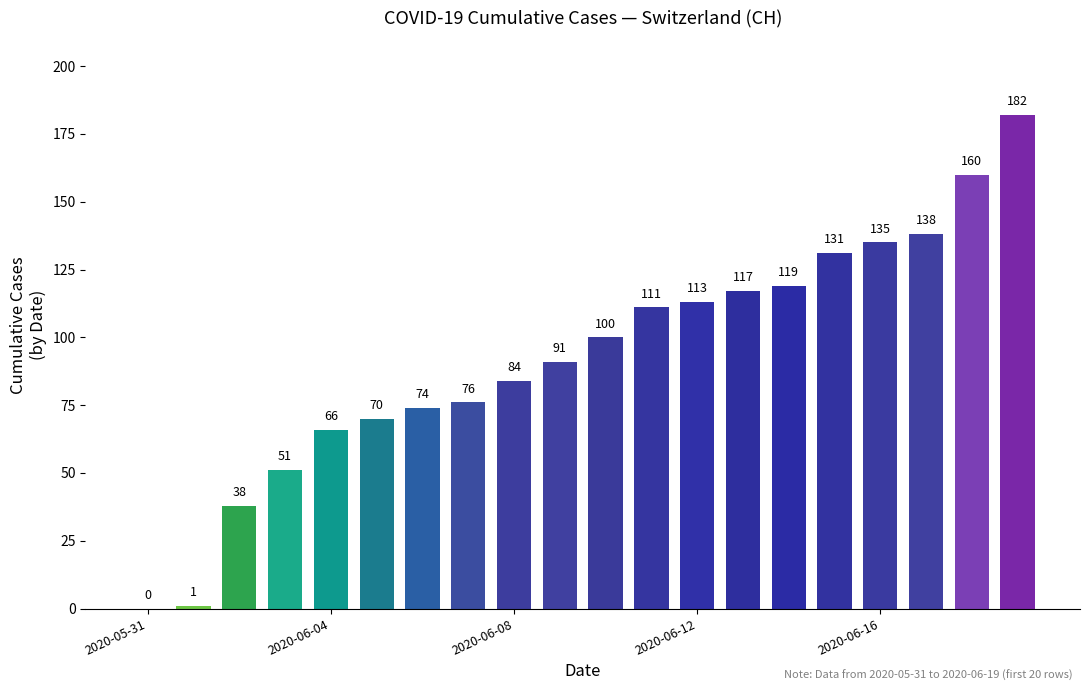

What is the sum of all values?

1857